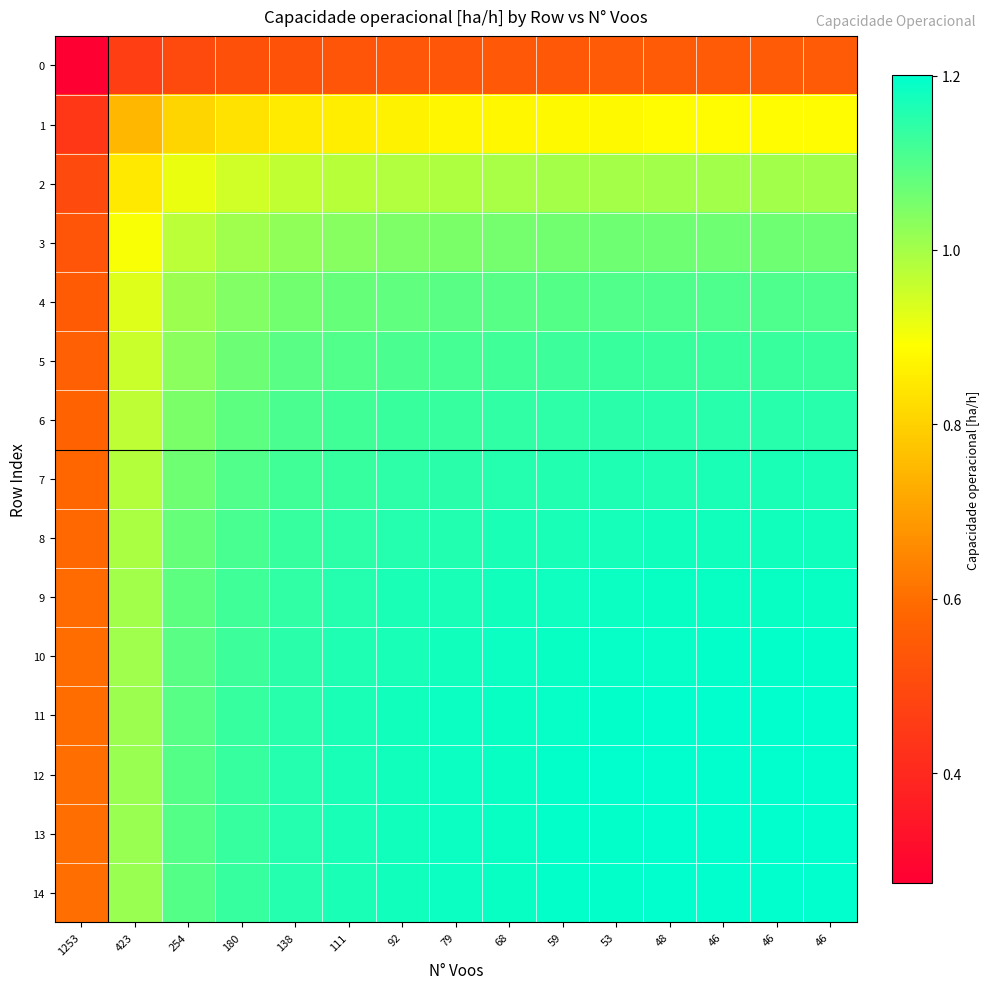

Which category has the highest value across all series?

46